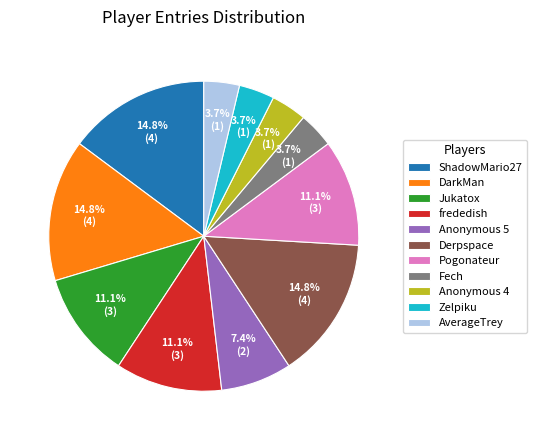

How many slices are in this pie chart?

11